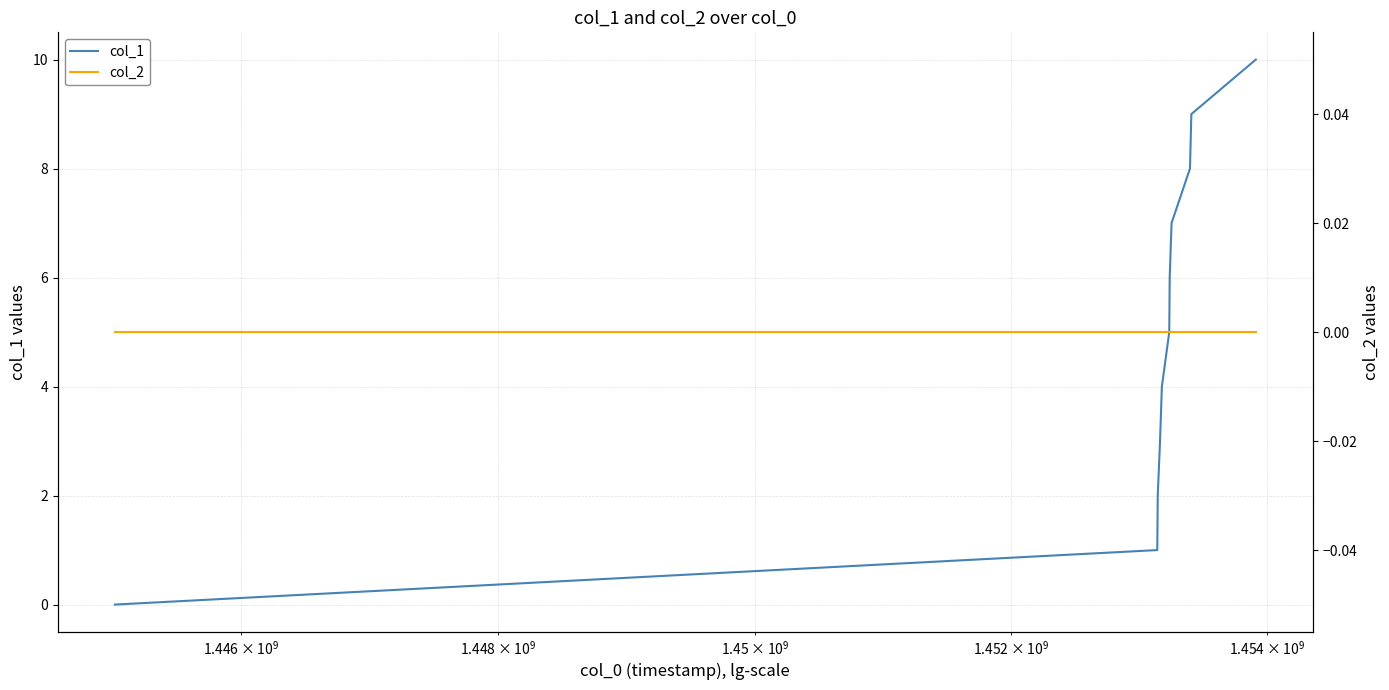

What is the maximum value for col_1?

10